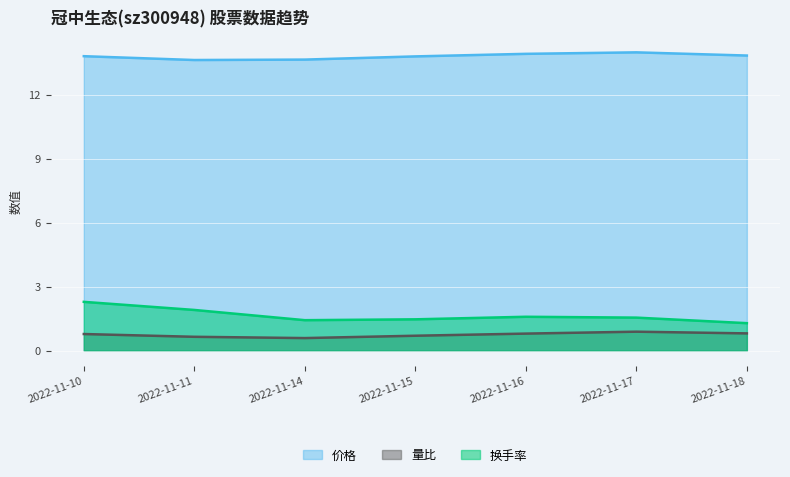

True or false: 换手率 has more than 2 interior local peaks.

False